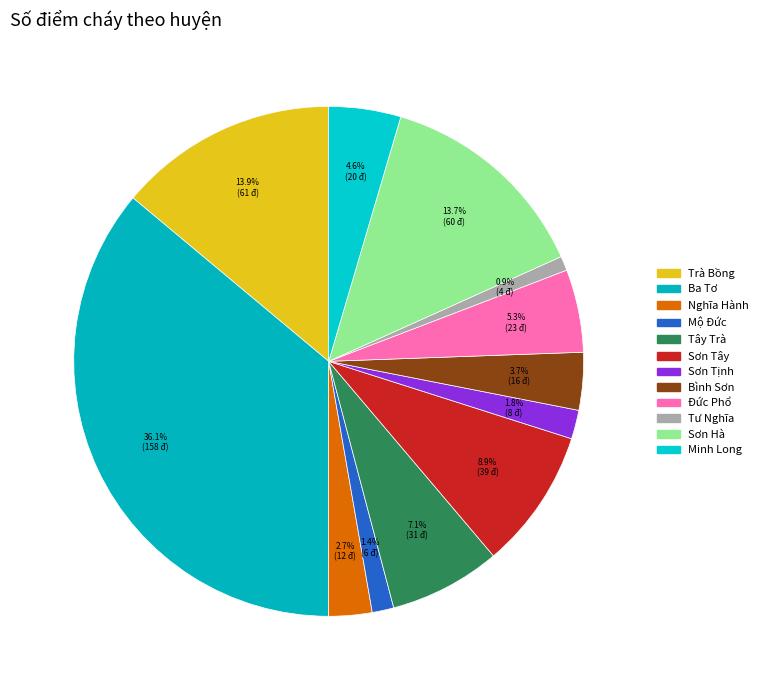

How many segments does this pie chart have?

12